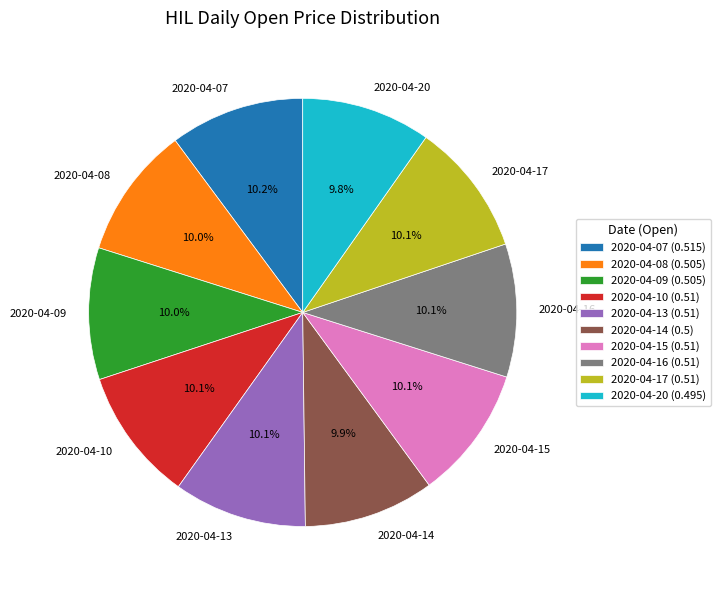

How much of the chart is everything except 2020-04-09?

90.0%